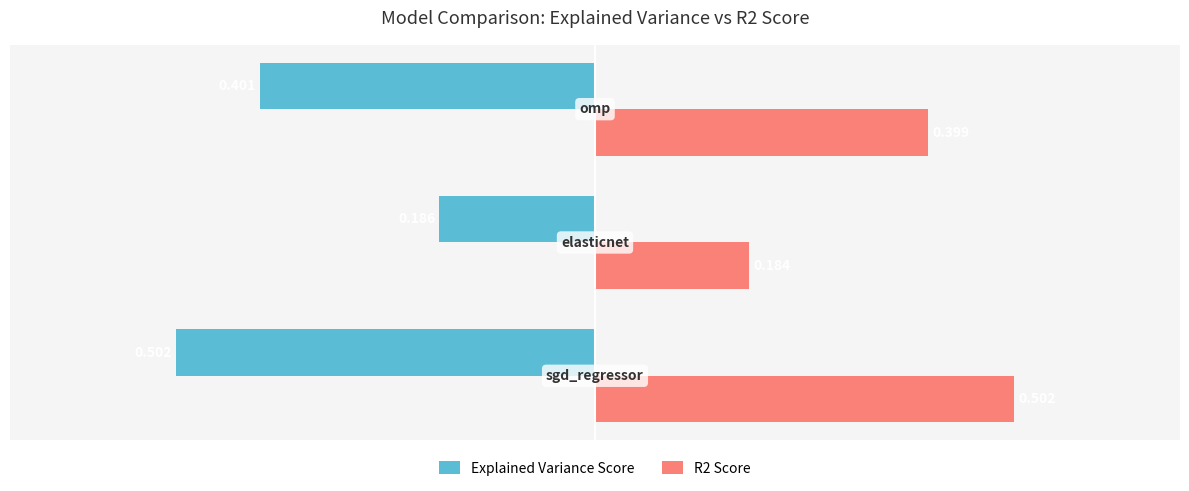

What are all the series names shown in the legend?

Explained Variance Score, R2 Score